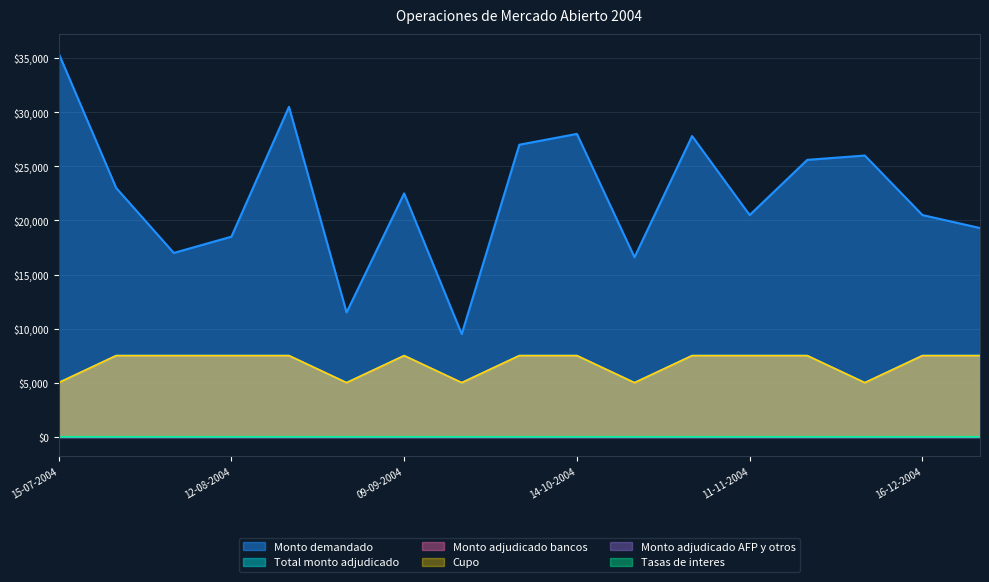

Is the value of Monto demandado at 02-09-2004 greater than the value of Tasas de interes at 02-09-2004?

Yes